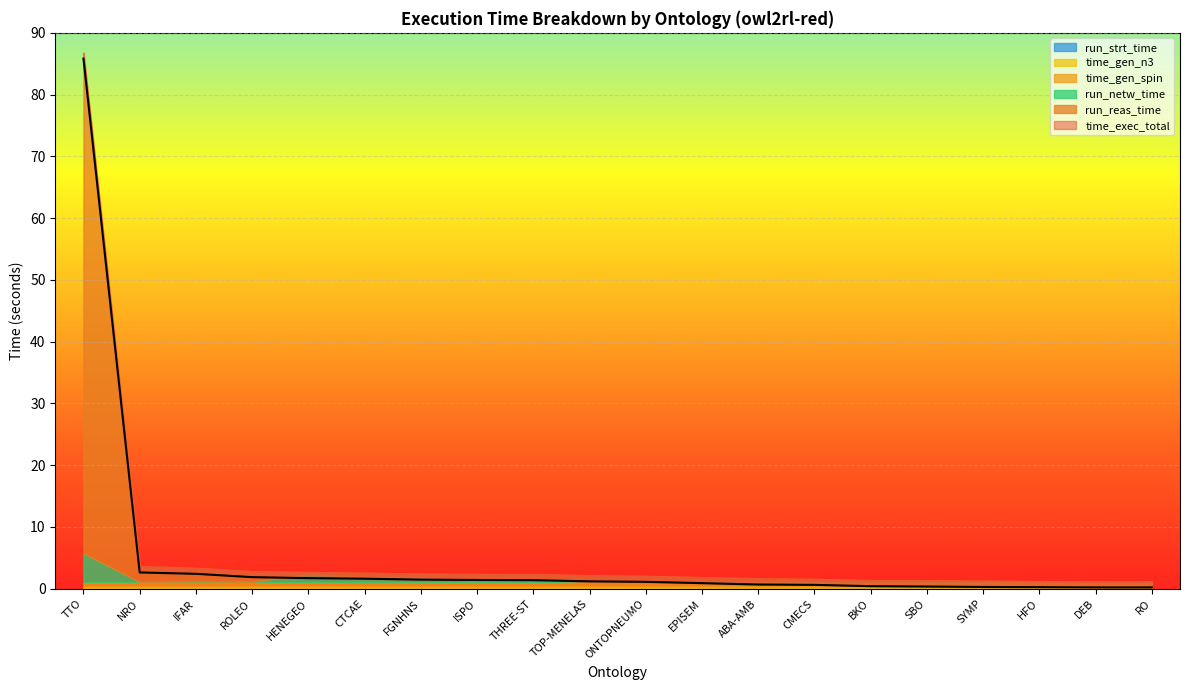

The value of run_netw_time at HFO is 0.1. True or false?

False